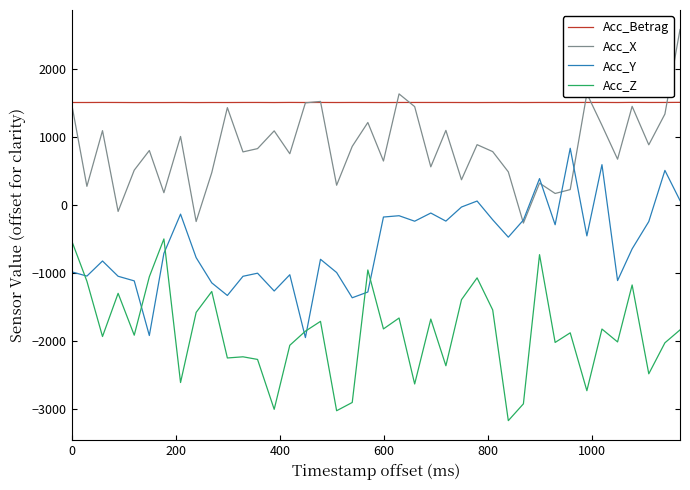

What is the sum of all Acc_Y values?

-24179.7